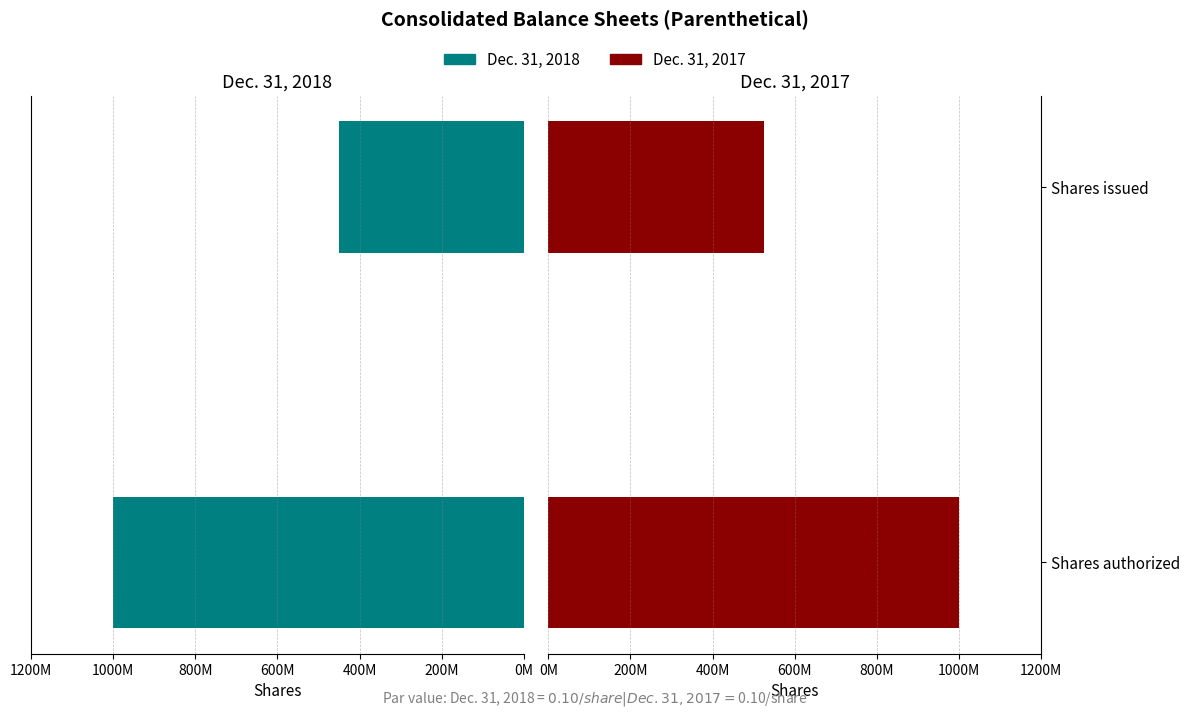

Which series has the widest spread of values?

Dec. 31, 2018